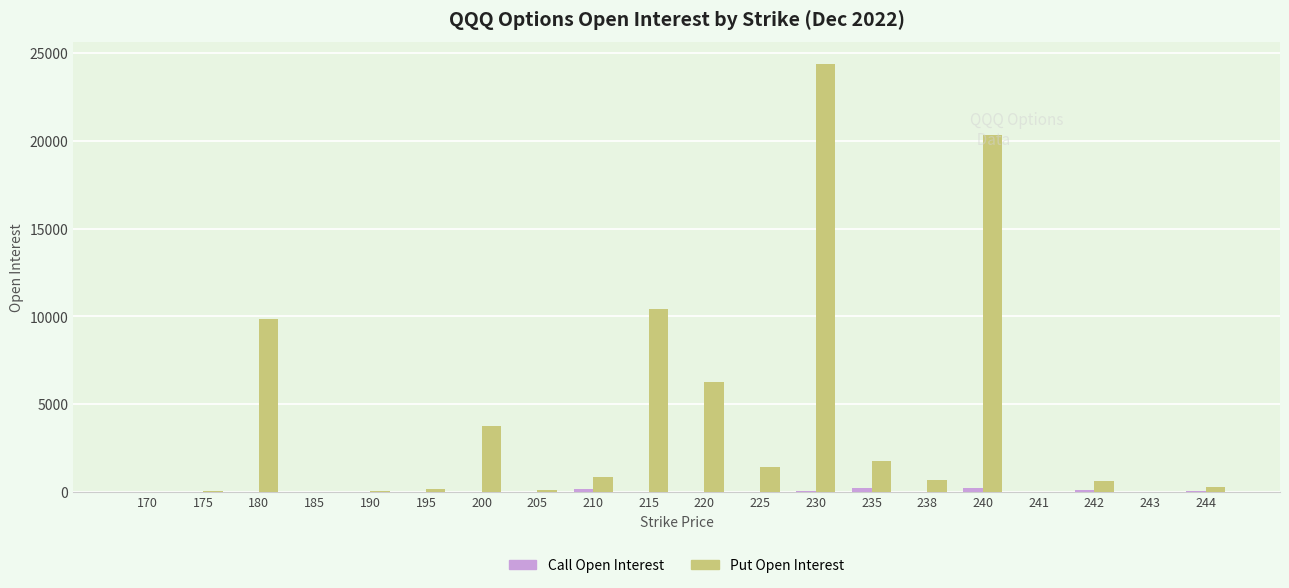

Which category has the highest value in the Put Open Interest series?

230